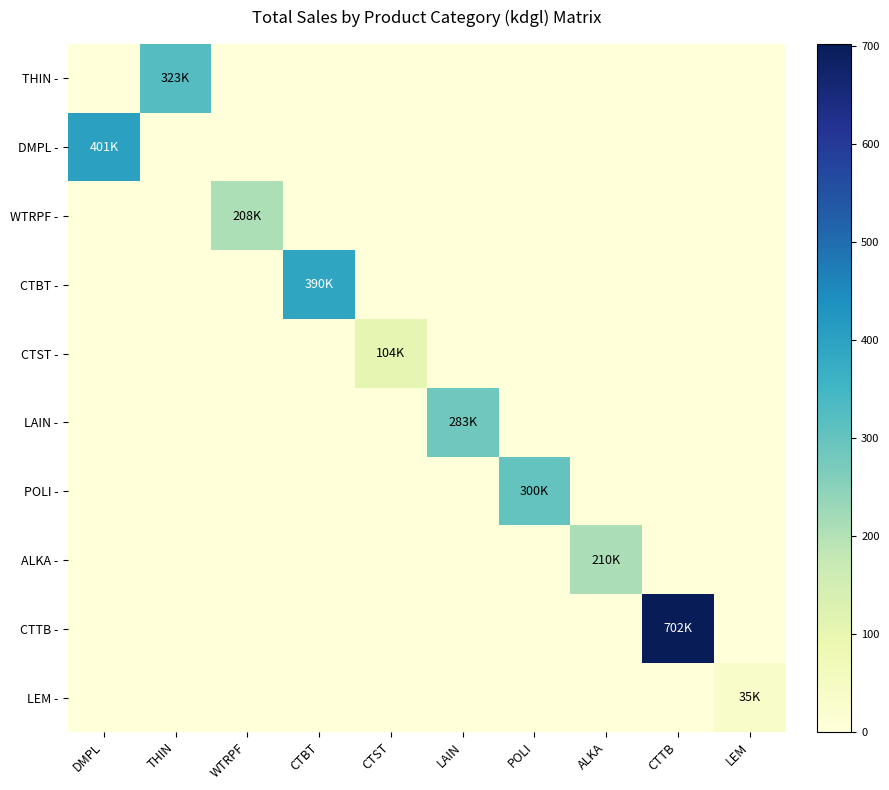

Is it true that THIN - equals 0 at DMPL?

True